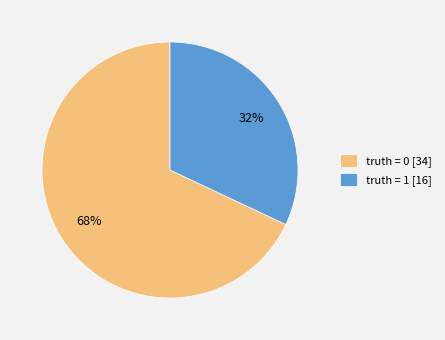

Is it true that truth = 1 is 32% of the pie?

True